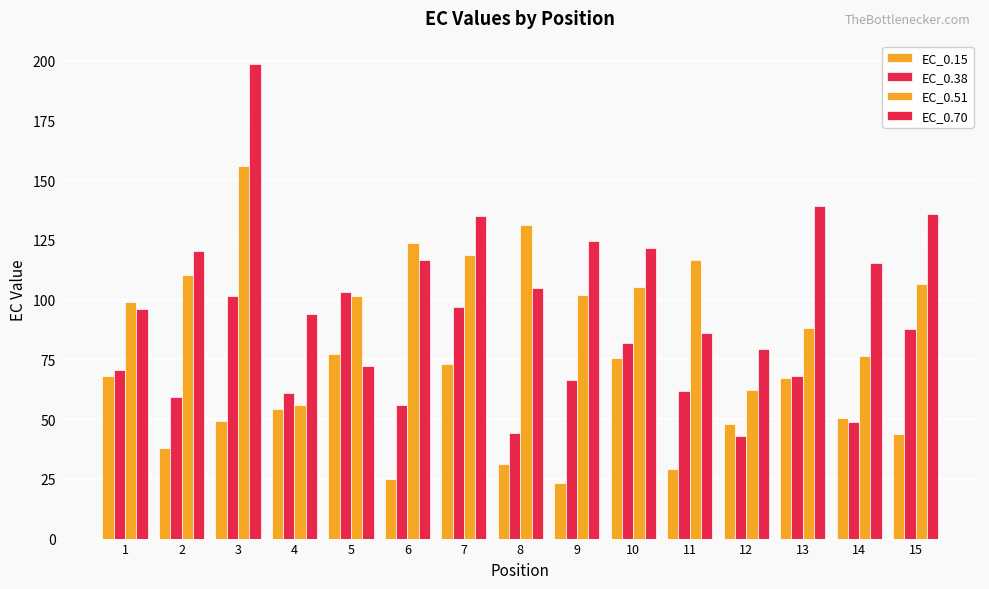

What value does the EC_0.70 series have at 4?

94.1